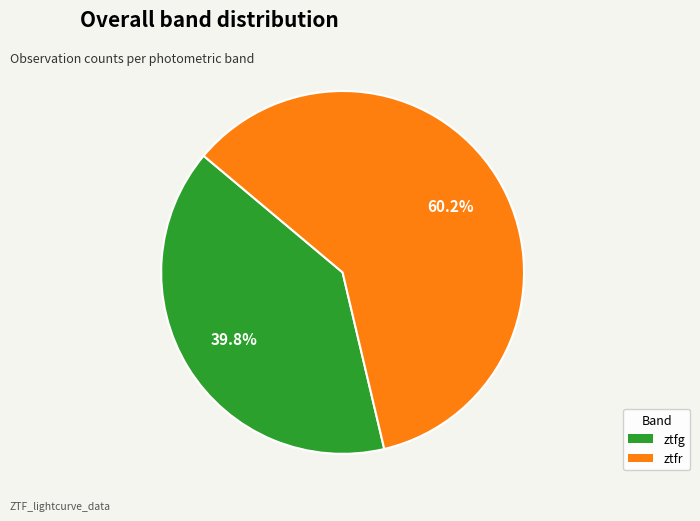

To the nearest percent, what percentage of the pie is ztfg?

40%